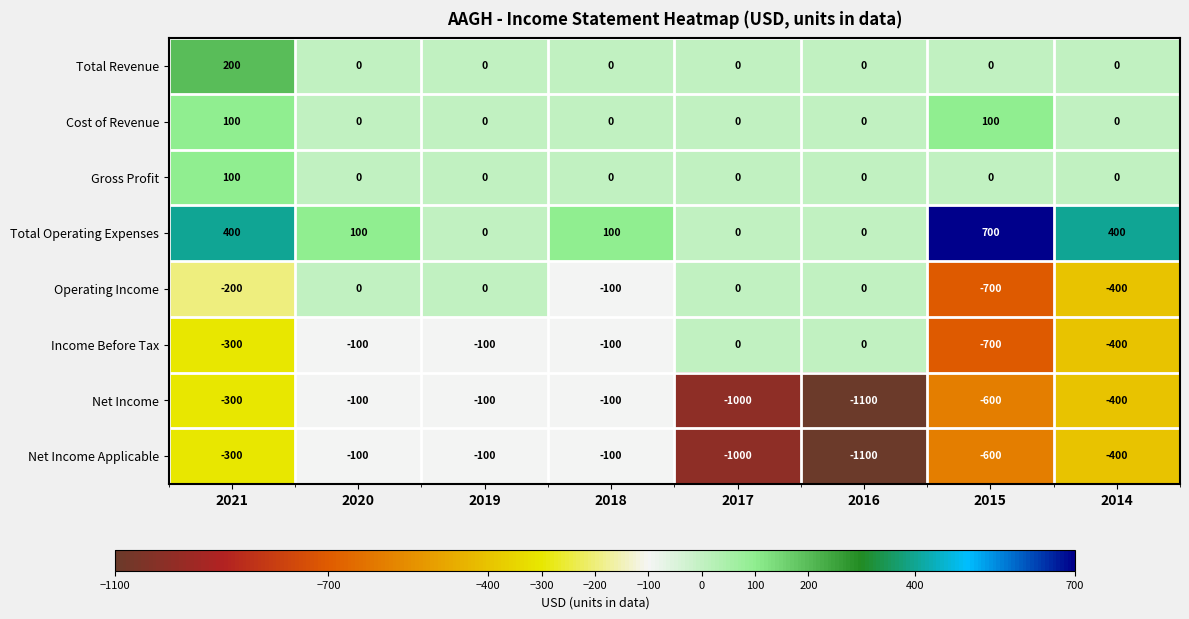

The Total Revenue series shows 0 at 2019. True or false?

True